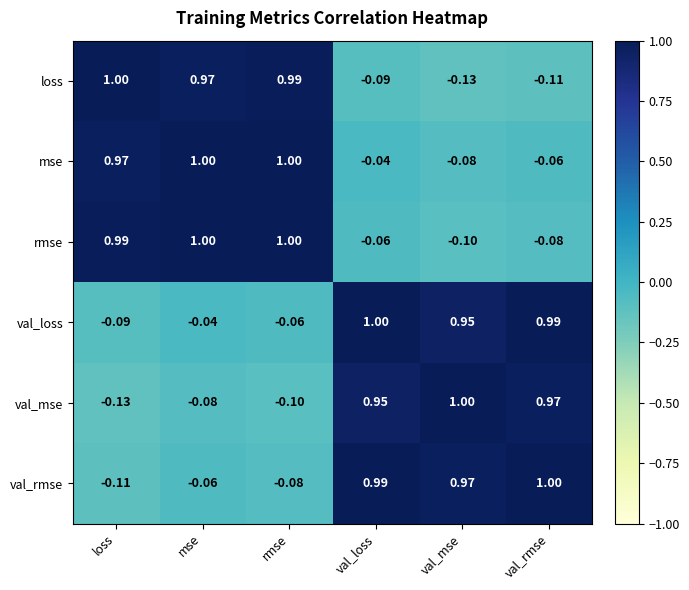

Count the number of categories in the chart.

6